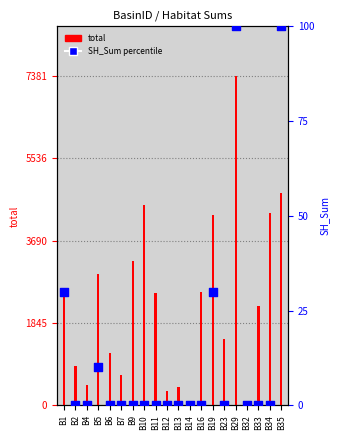

Which series contains the lowest Y value?

SH_Sum percentile